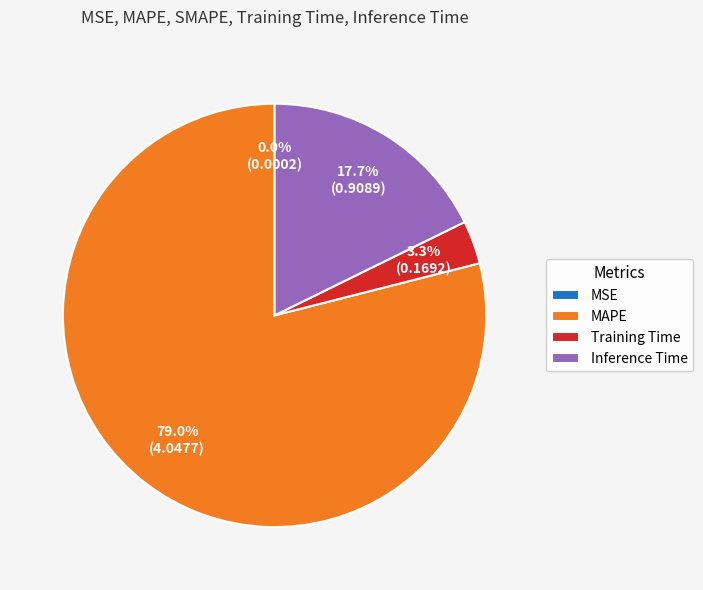

Which slice is the largest?

MAPE